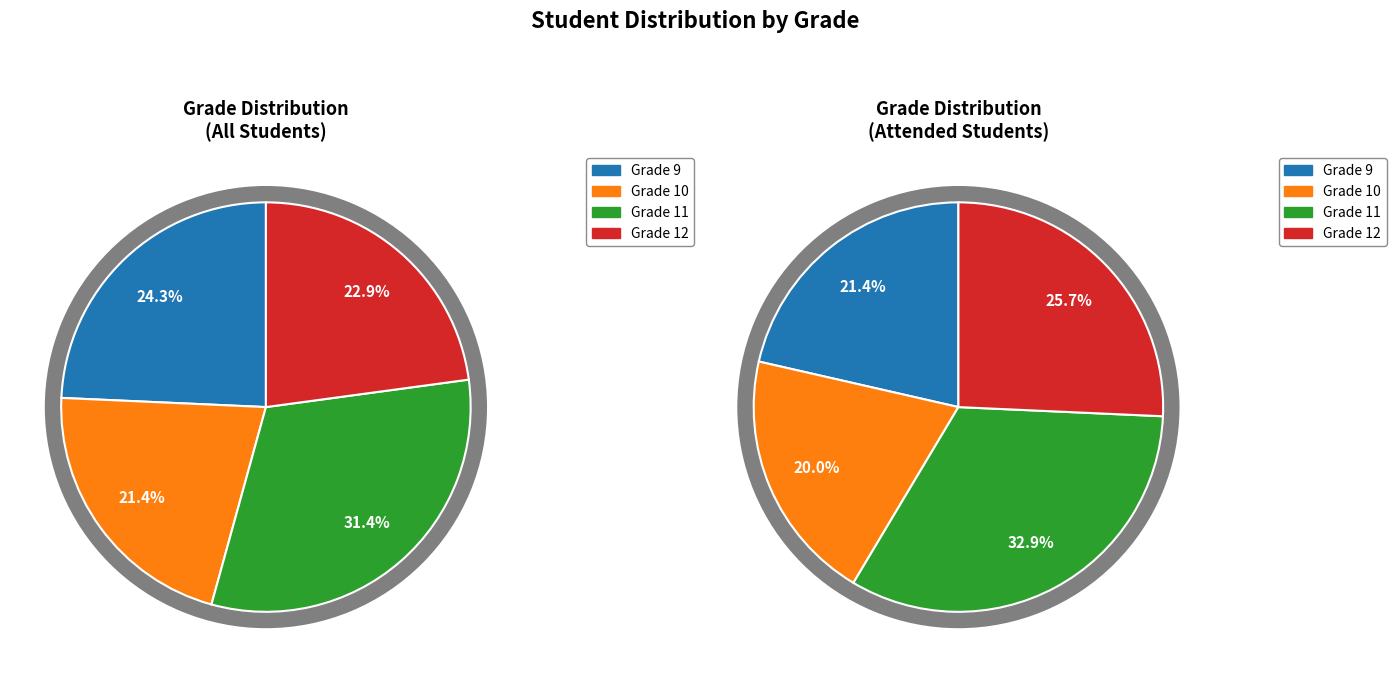

Rank the categories by value from highest to lowest.

11, 9, 12, 10